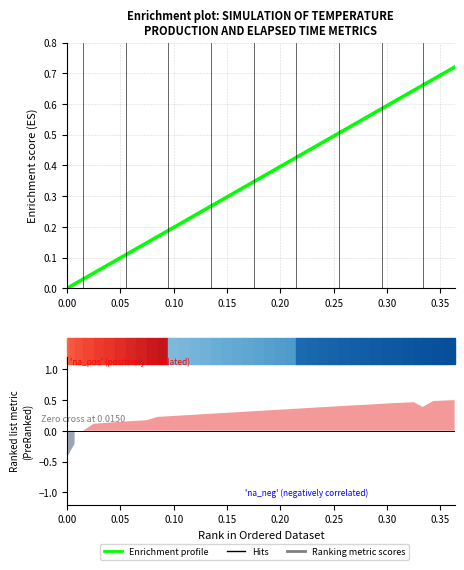

What is the value of the 13th point from the left?

0.2